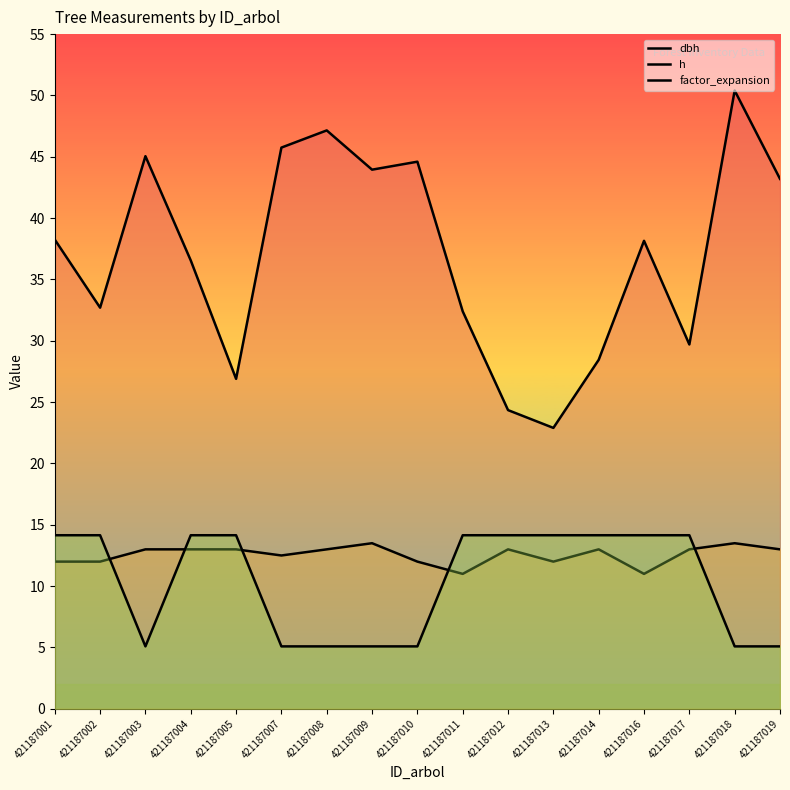

Which label corresponds to the largest value in the chart?

421187018